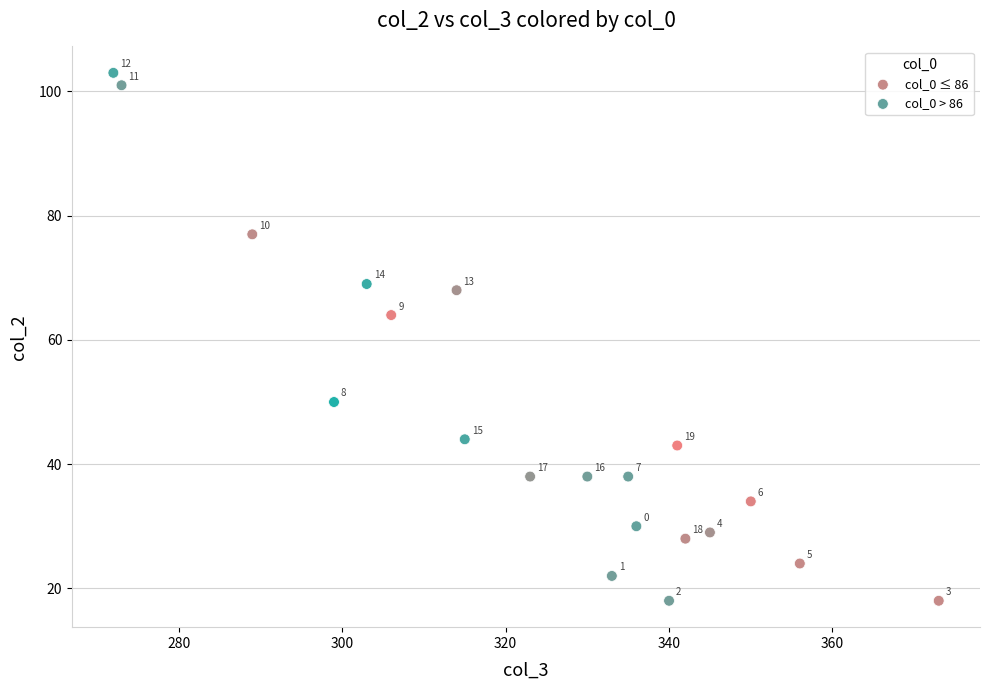

Which series reaches the maximum Y coordinate?

col_0 > 86